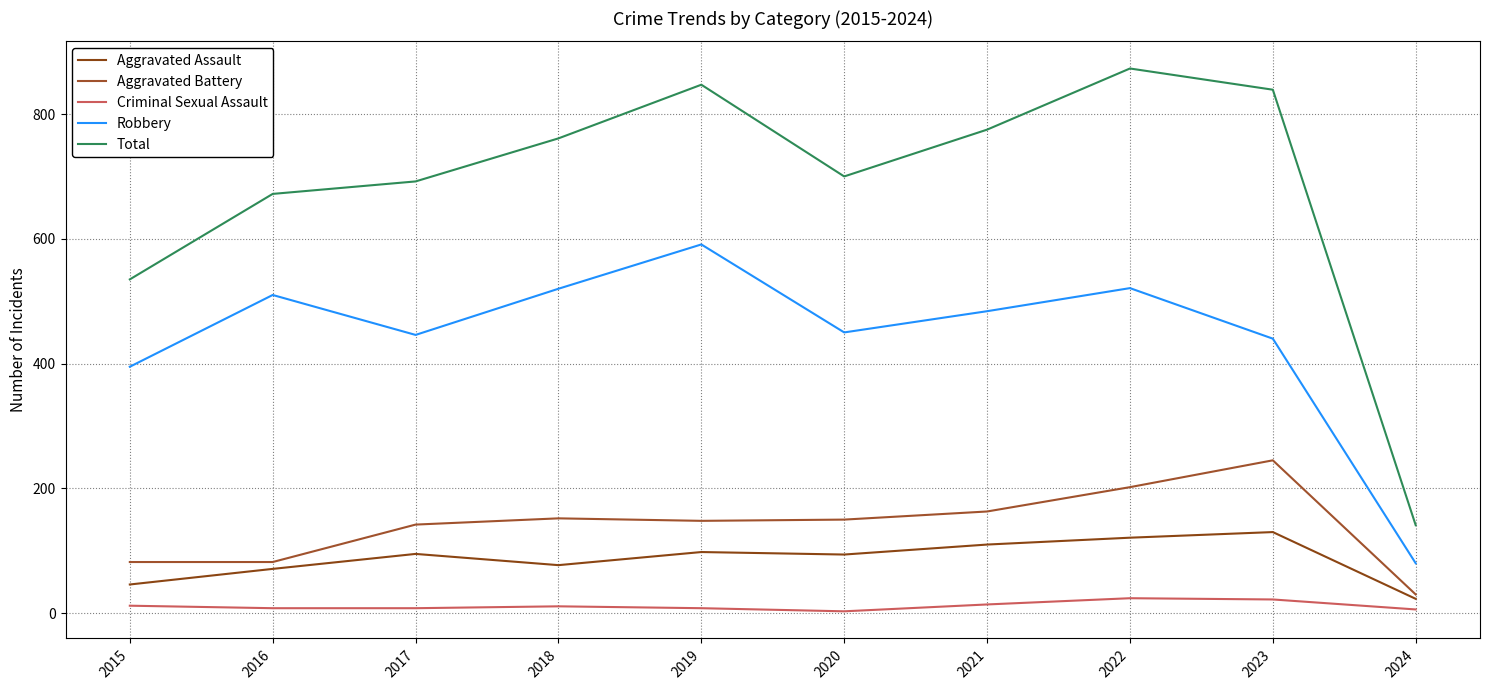

At how many categories does at least one series exceed 635?

8